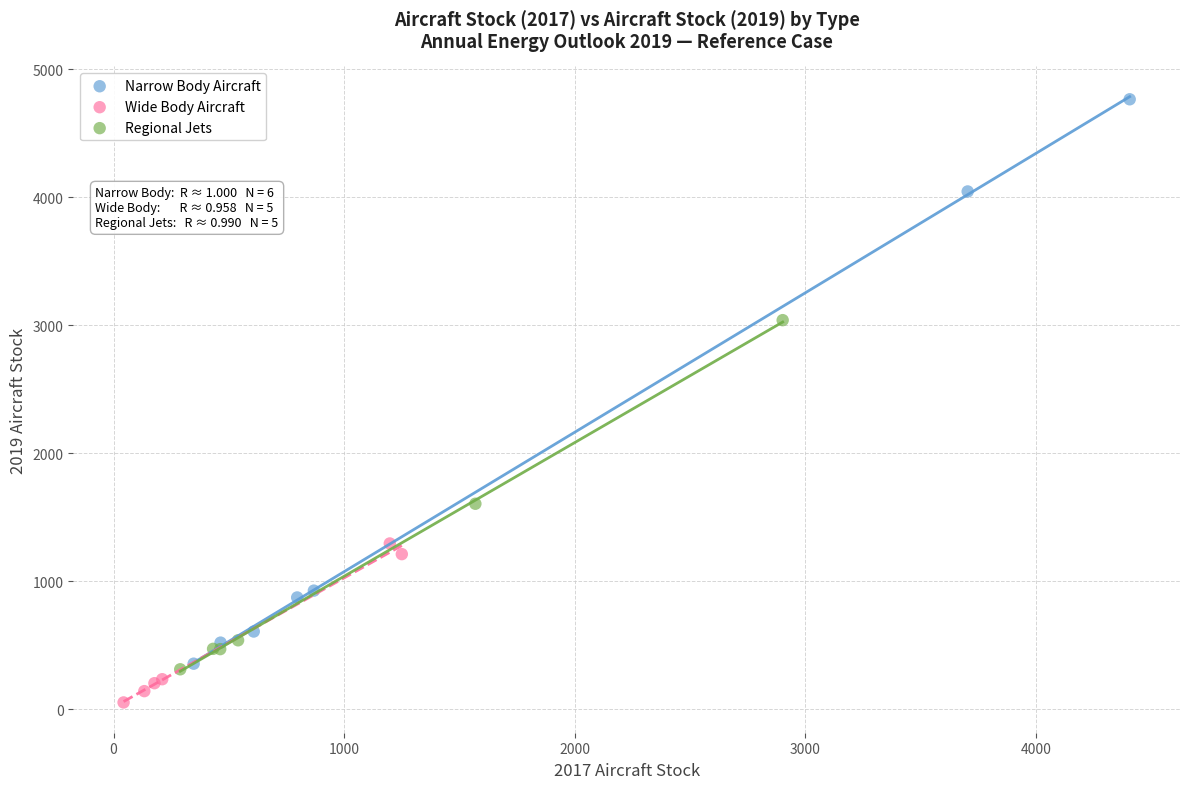

Which series contains the highest Y value?

Narrow Body Aircraft